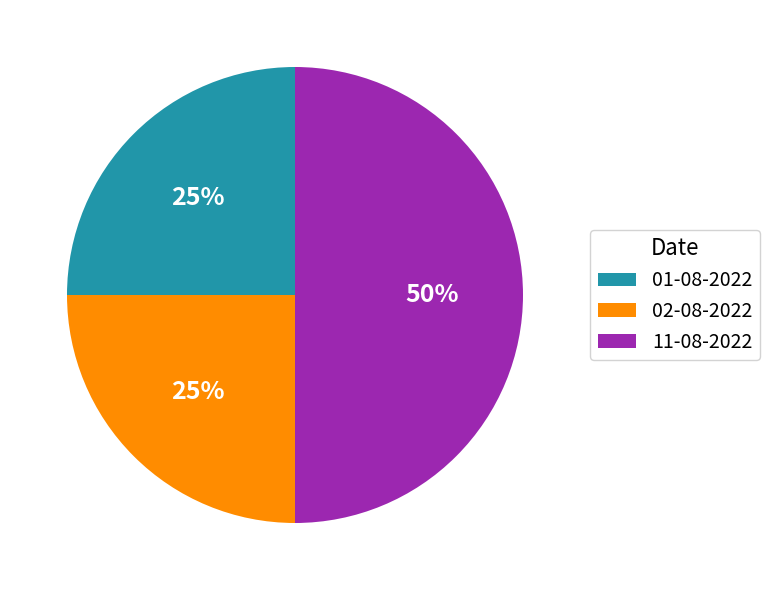

To the nearest percent, what is the average slice percentage?

33%